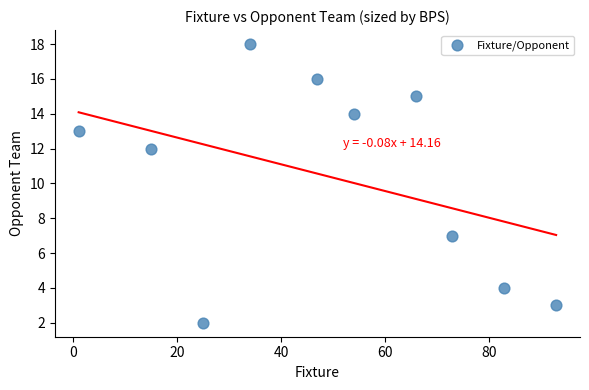

What is the range of Y values (max minus min)?

16